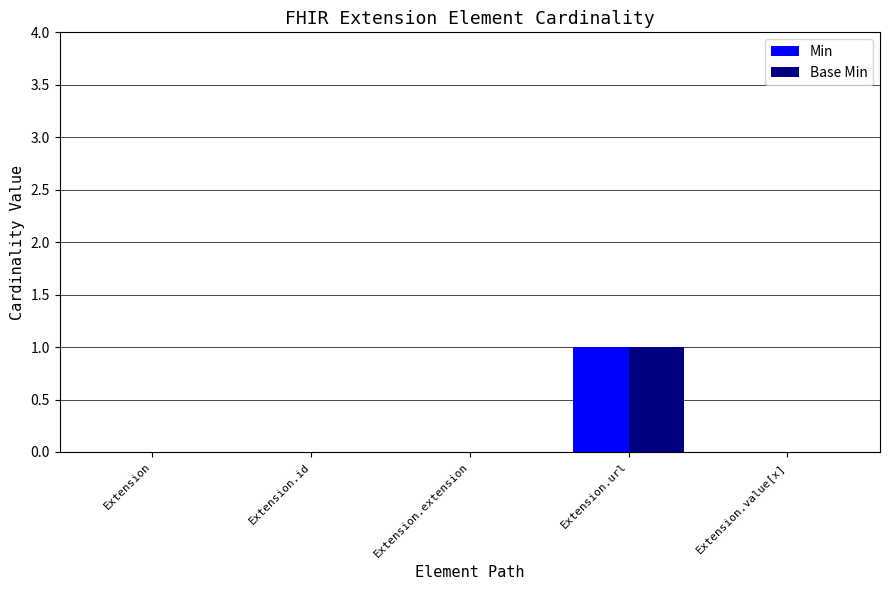

Is it true that Base Min equals 0 at Extension.url?

False